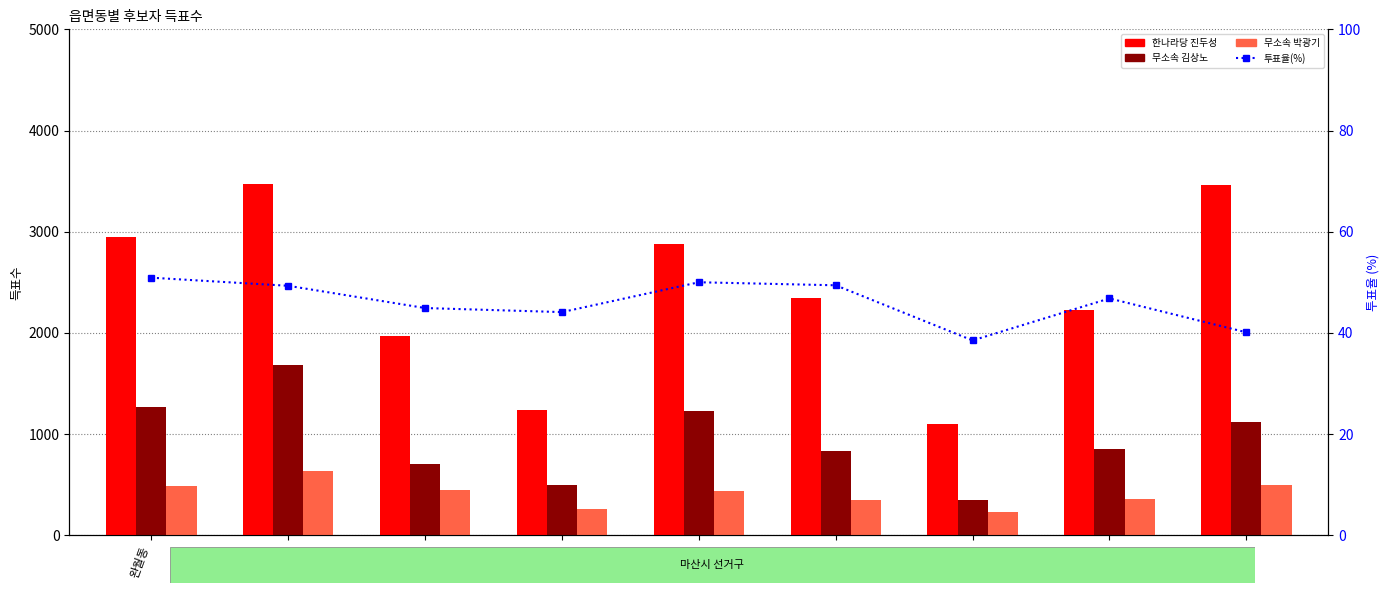

Is it true that 투표율(%) equals 15.9 at 성호동?

False